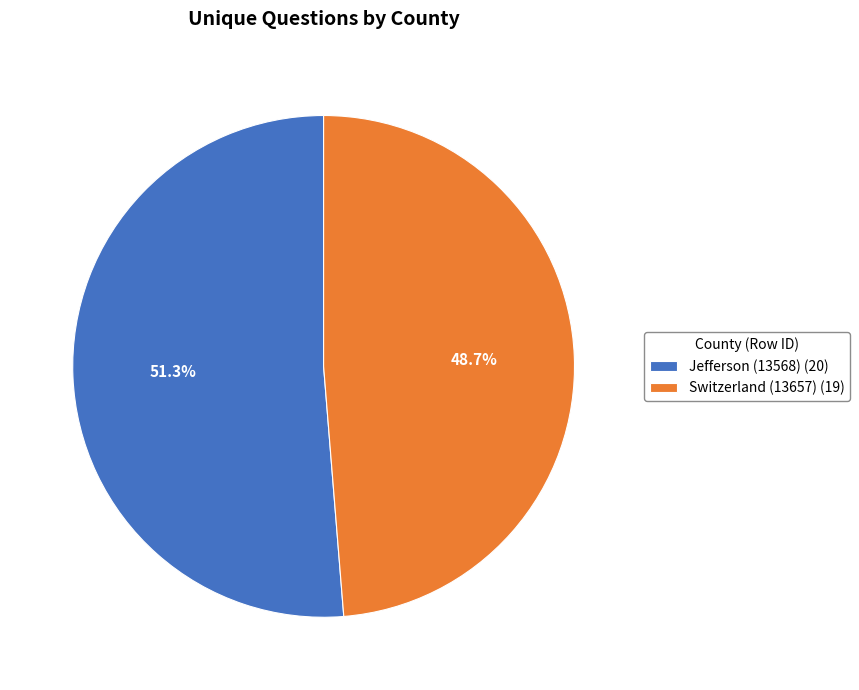

What portion of the pie excludes Jefferson (13568)?

48.7%